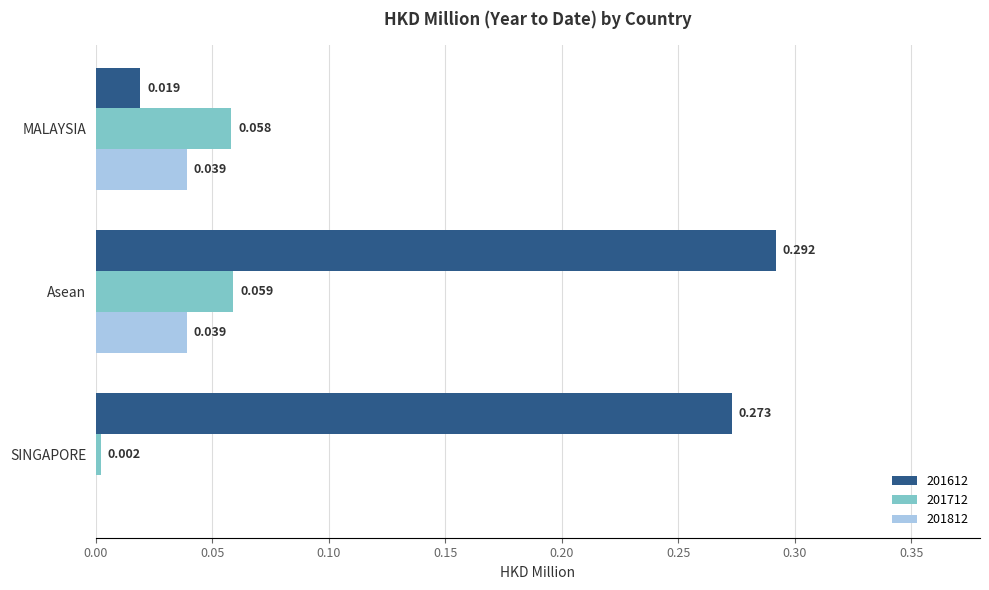

Which category has the highest value in the 201612 series?

Asean